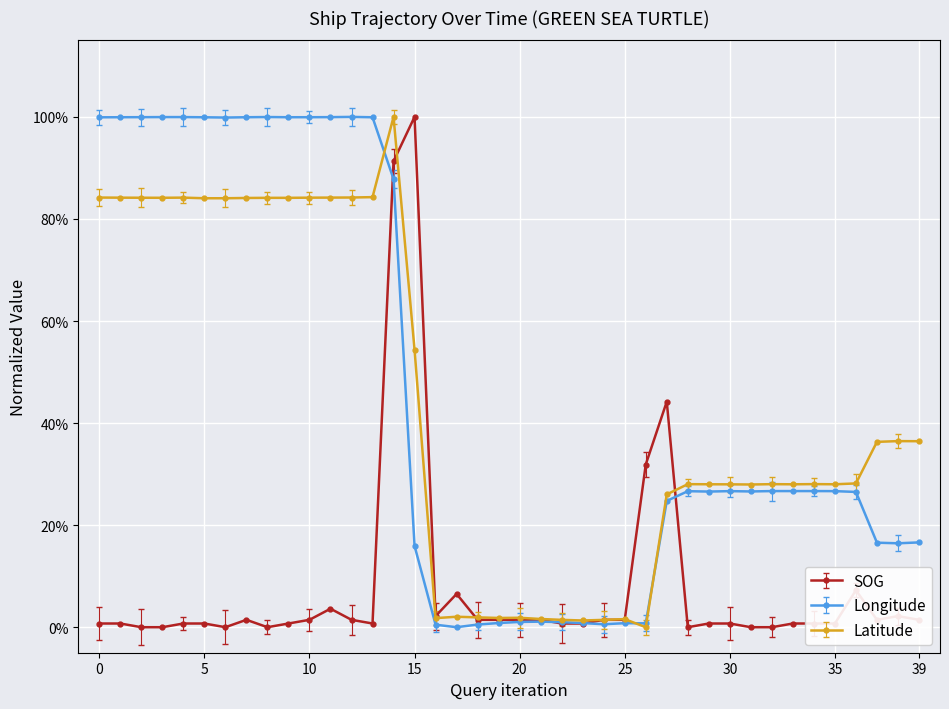

What is the sum of all Latitude values?

17.4